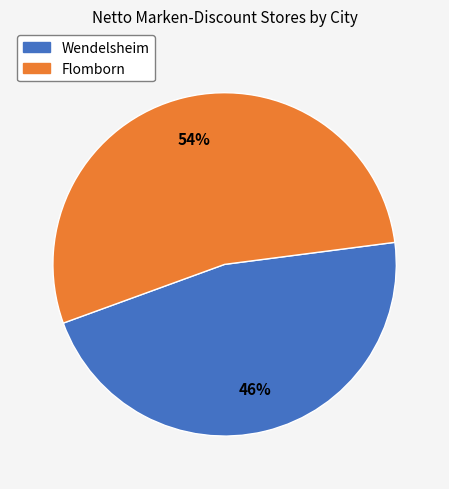

Combined, do Flomborn and Wendelsheim account for over 50%?

Yes